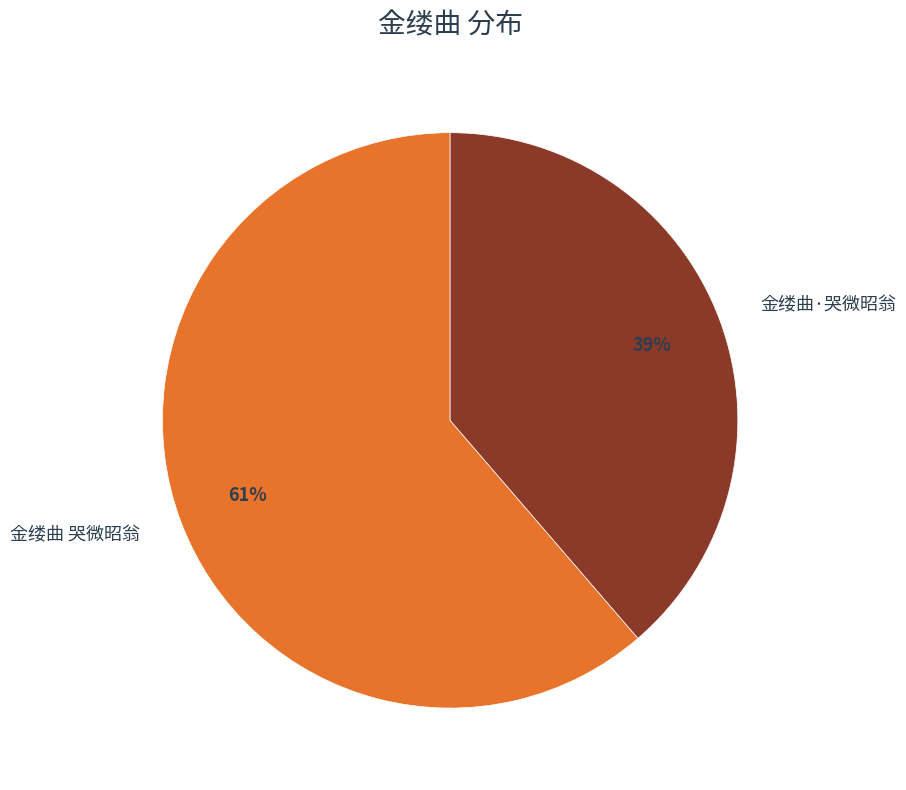

Is 金缕曲 哭微昭翁 the majority of the pie?

Yes